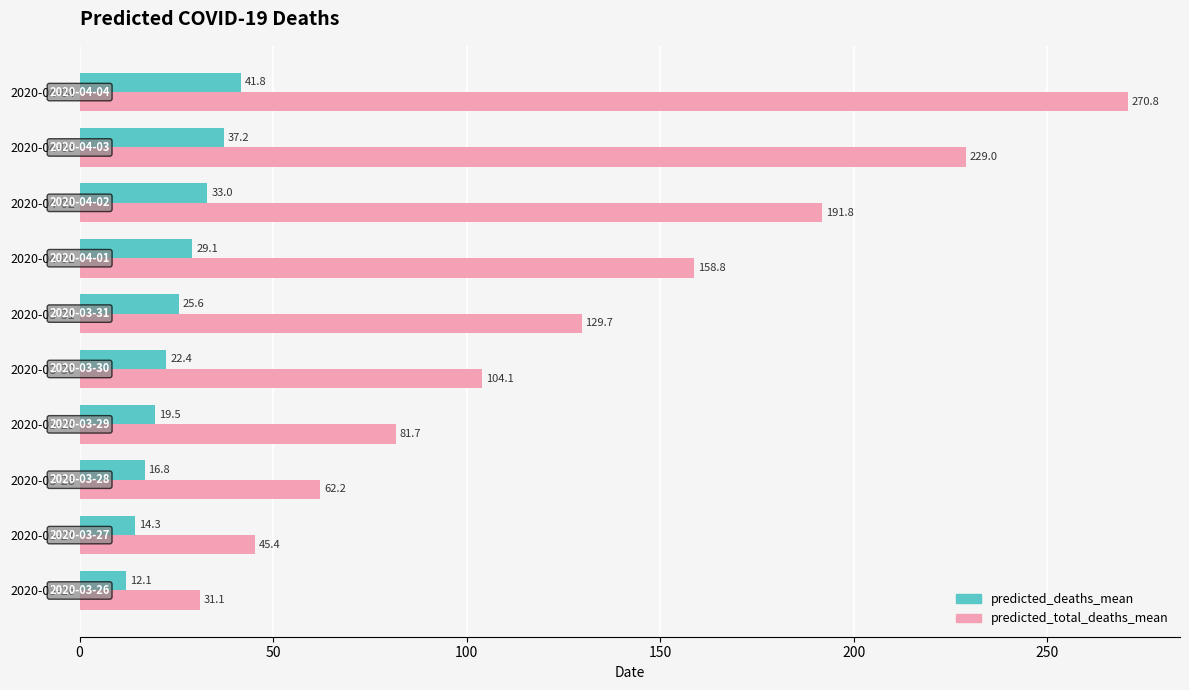

Is it true that predicted_deaths_mean equals 12.1 at 2020-03-26?

True